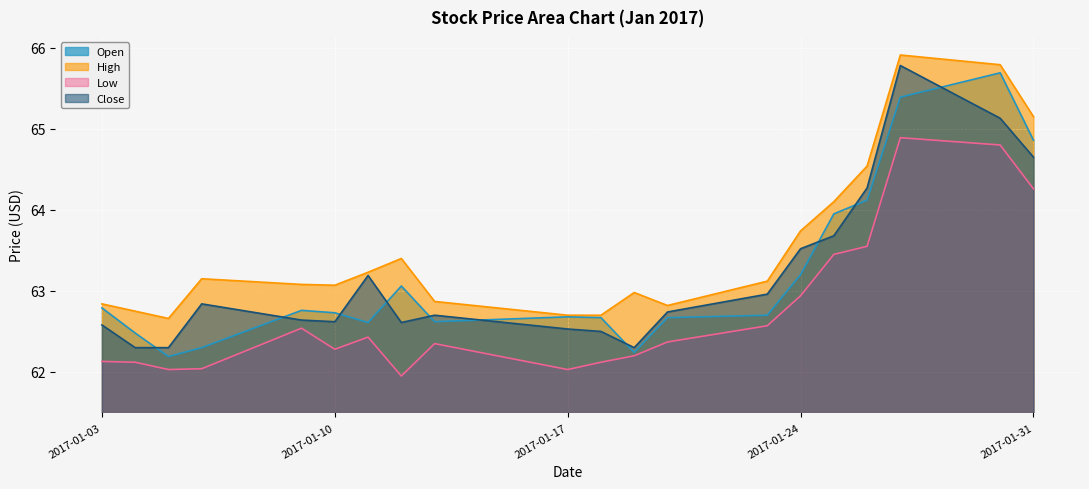

What is the difference between the highest and lowest values at 2017-01-24?

0.8